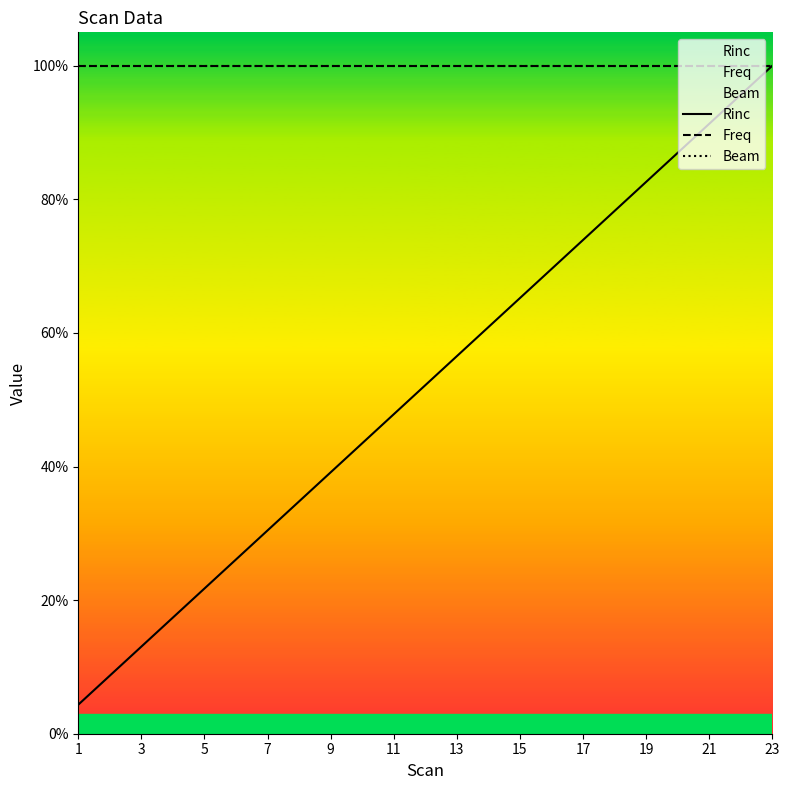

At which category does the chart reach its peak across all series?

23